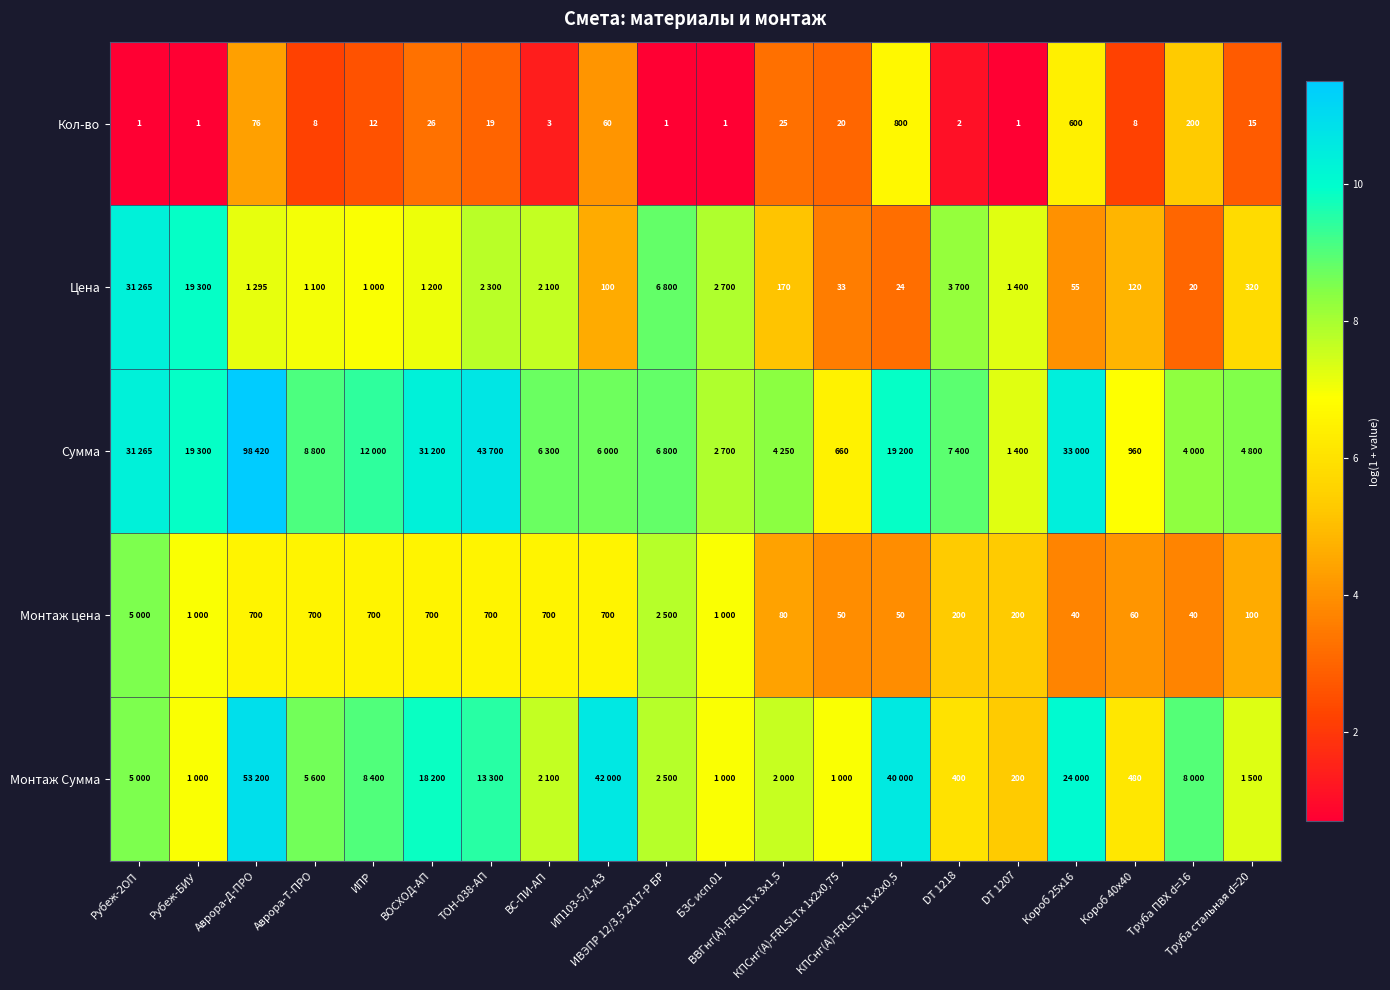

Where is Монтаж Сумма nearest to the value 8?

ИВЭПР 12/3,5 2Х17-Р БР